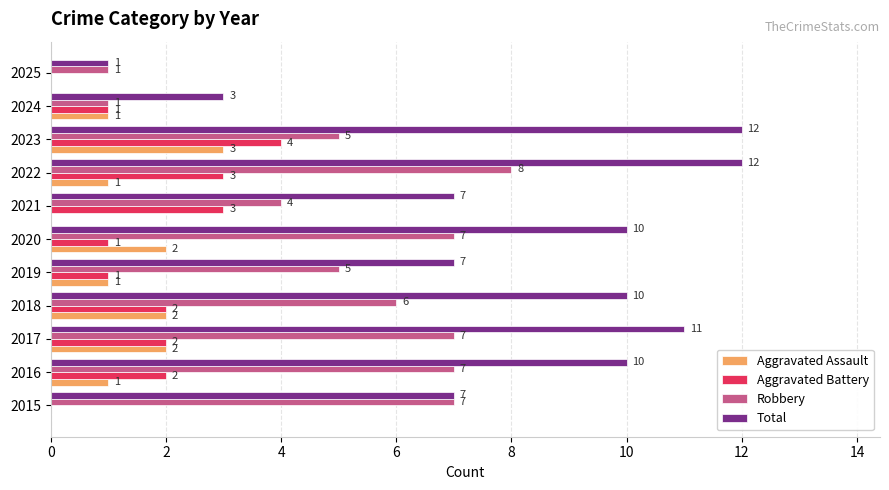

At which label does Robbery reach its peak?

2022